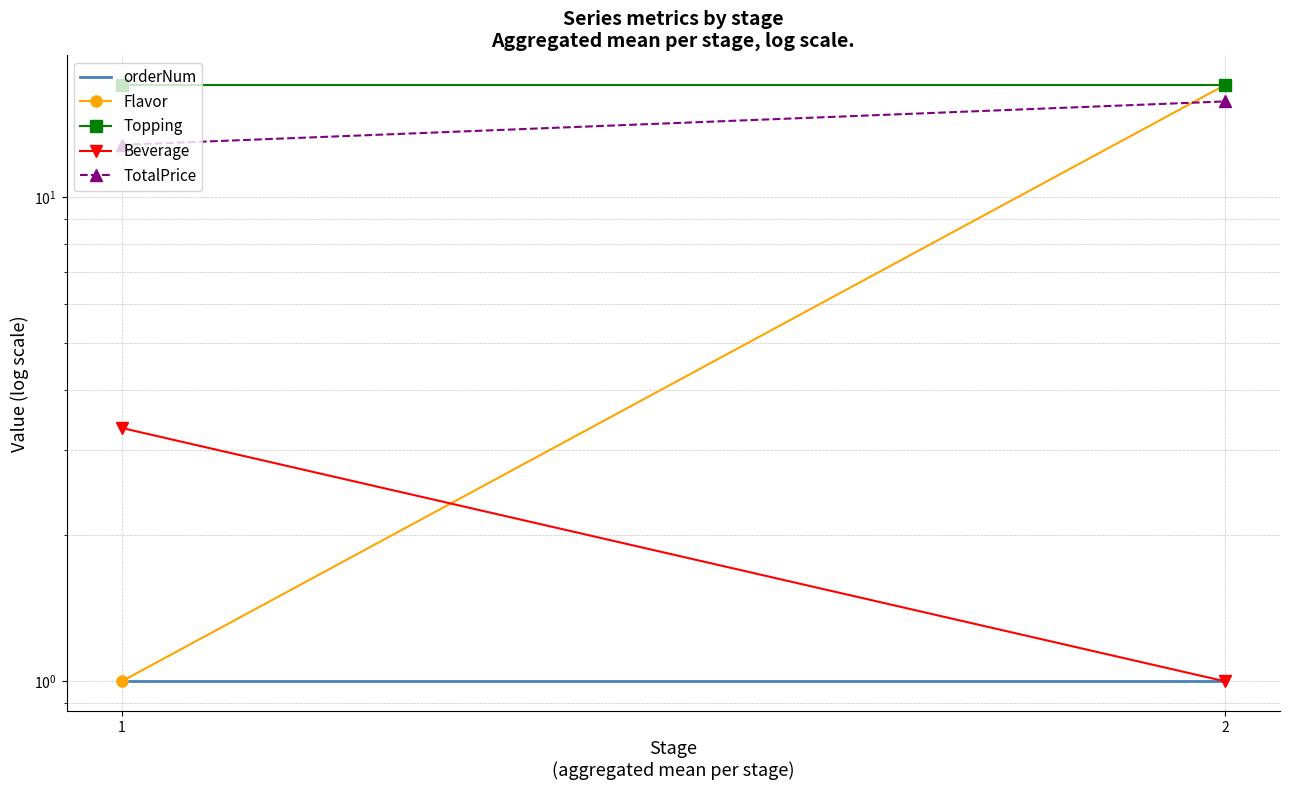

Between 2 and 1, which is larger?

2